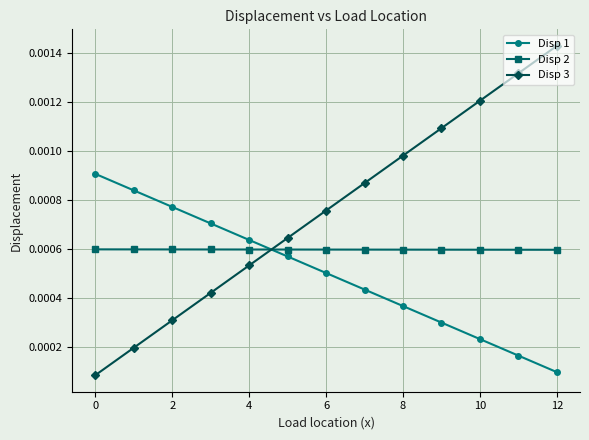

At how many categories does at least one series exceed 0?

13